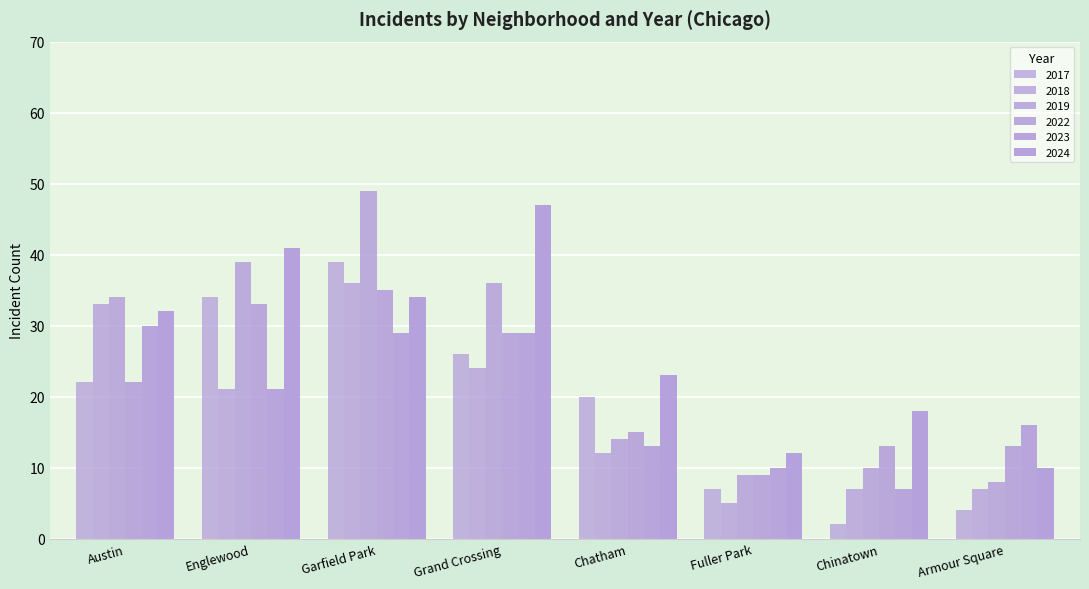

Does the chart contain any negative values?

No